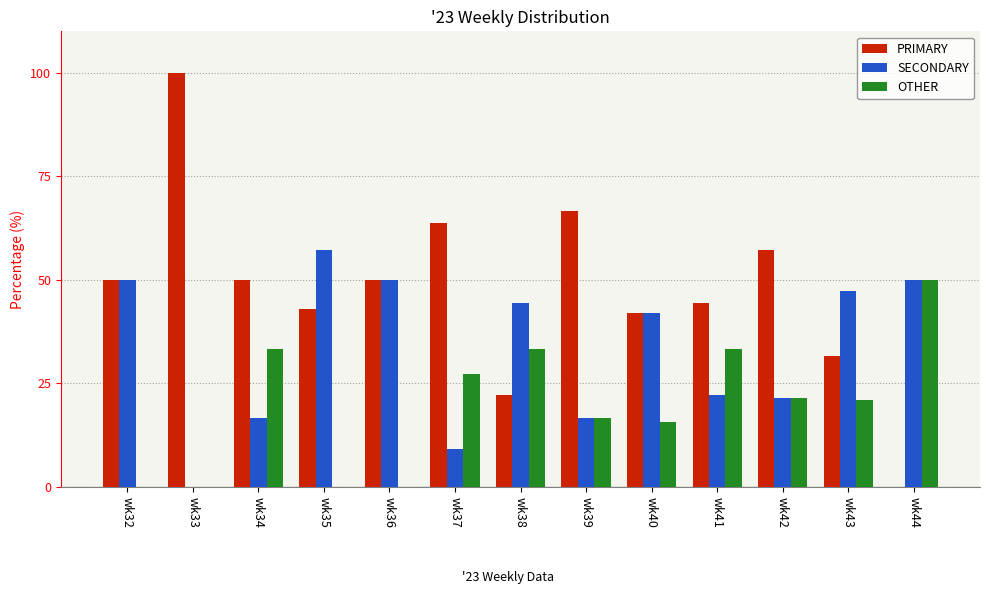

What is the greatest value displayed?

100.0